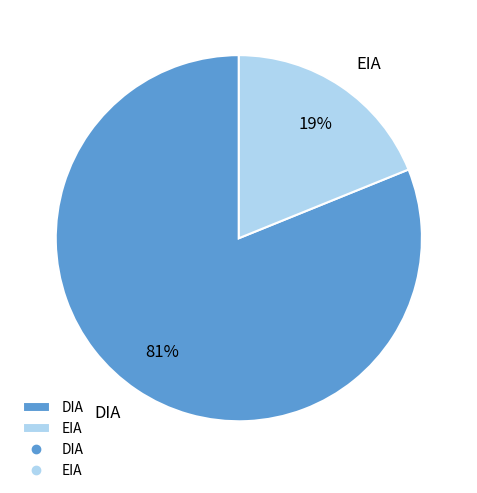

What is the smallest slice in the pie chart?

EIA